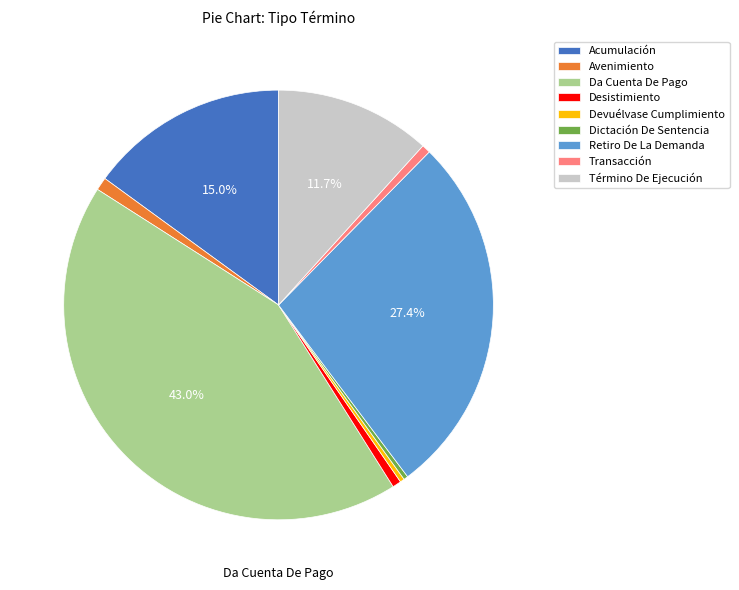

Which has a higher value, Acumulación or Transacción?

Acumulación